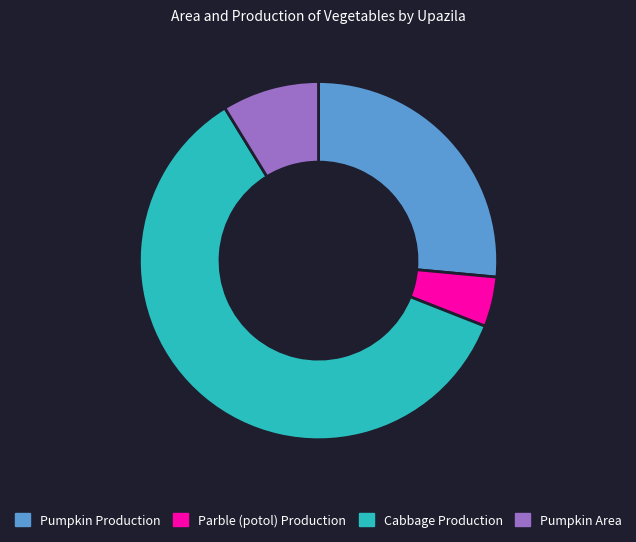

Does Pumpkin Area represent more than half of the total?

No